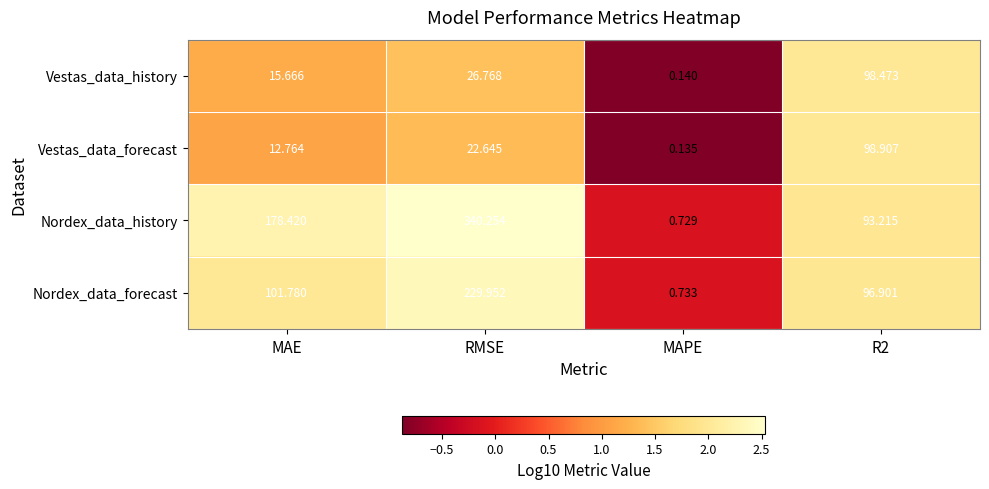

Which label corresponds to the largest value in the chart?

RMSE